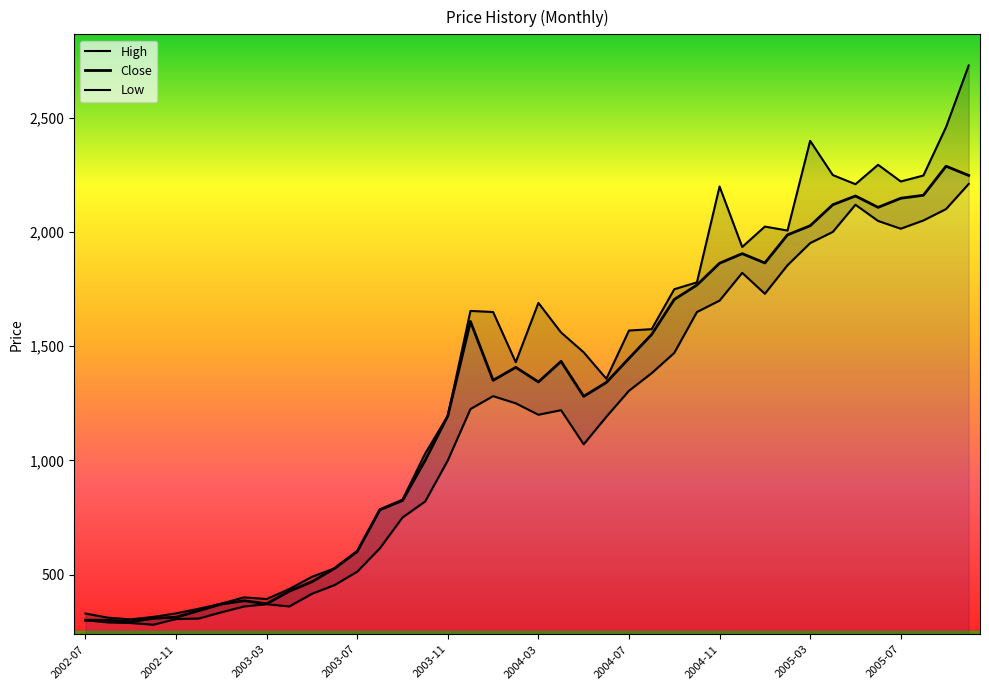

True or false: High has more than 2 points higher than both neighbors.

True